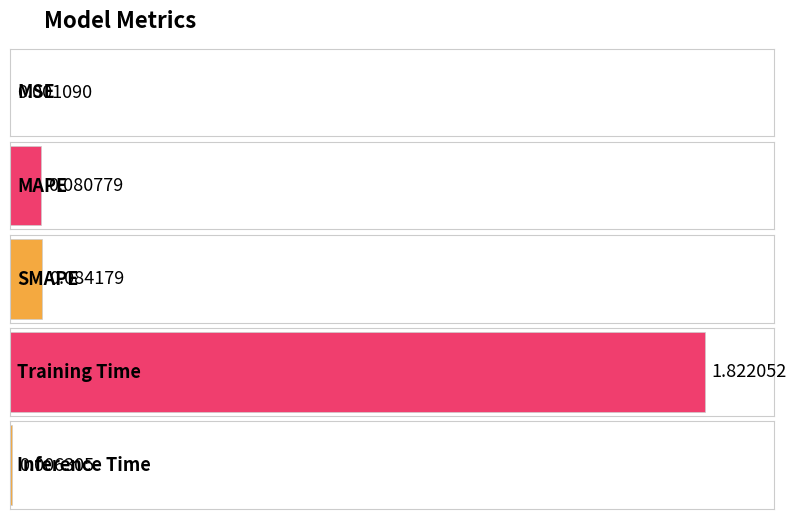

What position from the right is SMAPE?

3